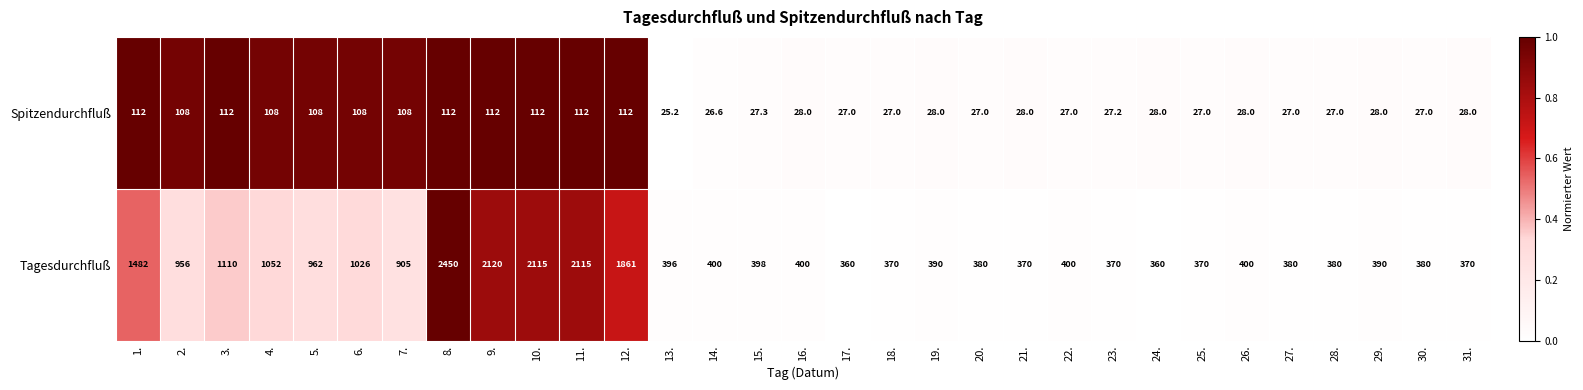

At 26., list the series in order from smallest to largest.

Spitzendurchfluß, Tagesdurchfluß